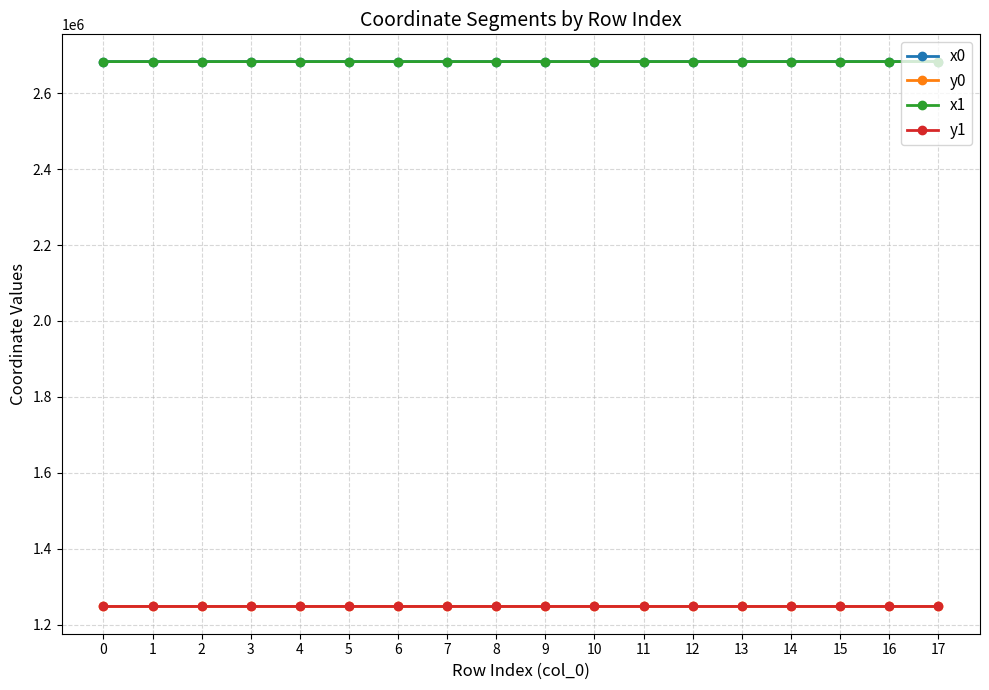

What are all the series names shown in the legend?

x0, y0, x1, y1